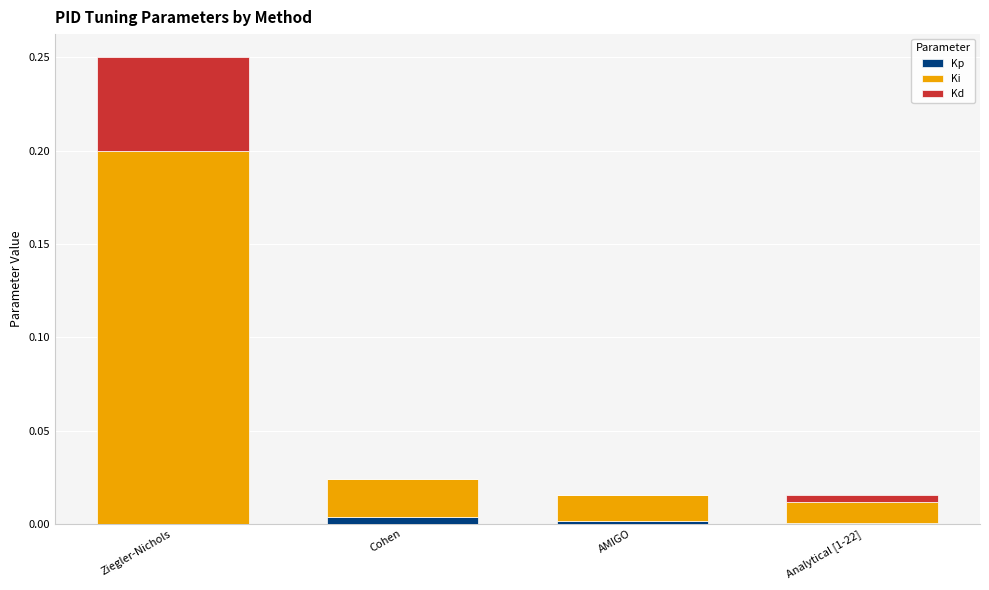

How many series are shown in this chart?

3